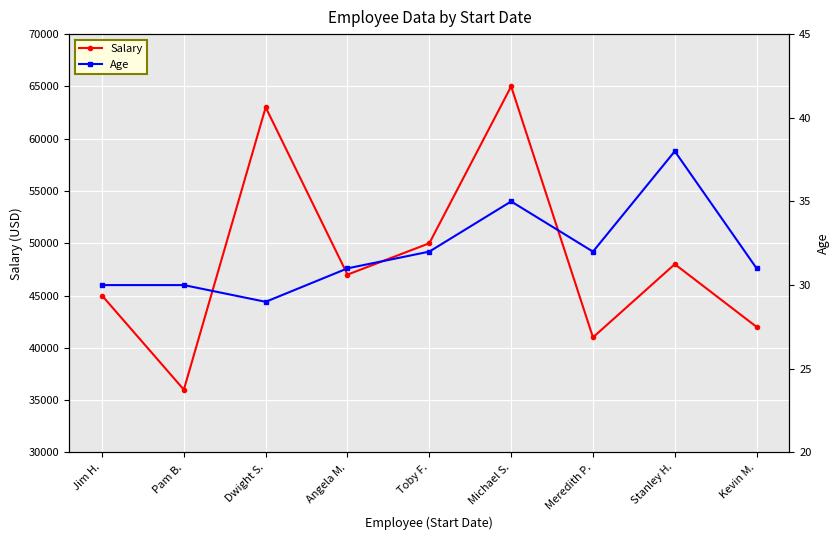

What is the lowest value of the Age series?

29